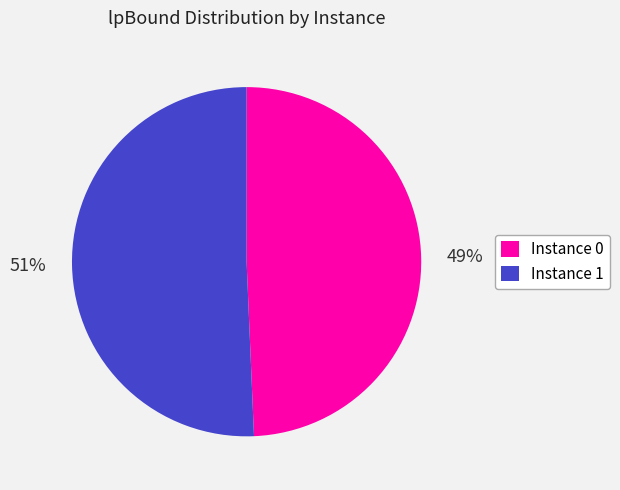

Which has a higher value, Instance 0 or Instance 1?

Instance 1